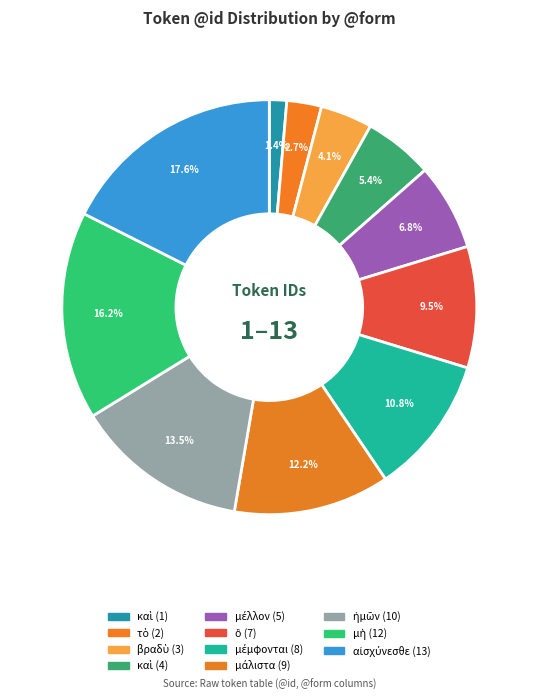

How many slices are in this pie chart?

11